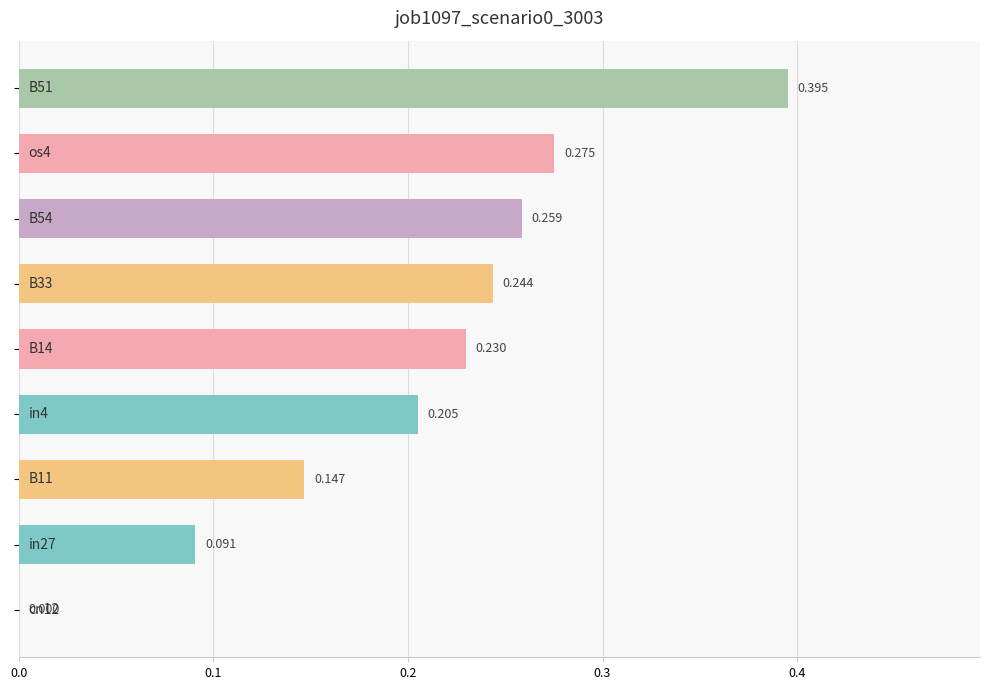

How many values are above zero?

8